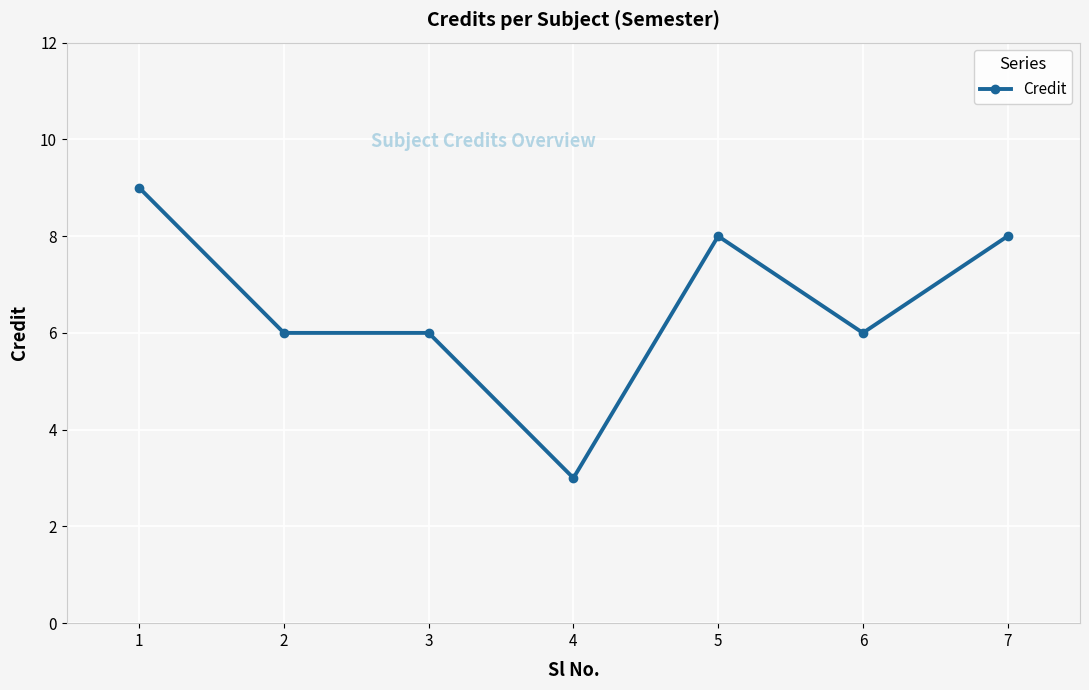

Reading left to right, transcribe all the data shown in this chart.

9	6	6	3	8	6	8